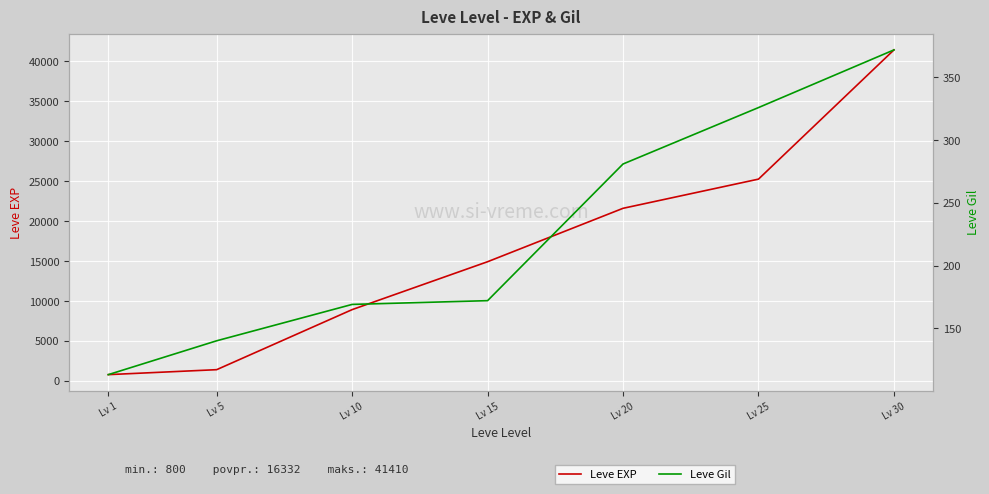

What is the lowest value of the Leve Gil series?

113